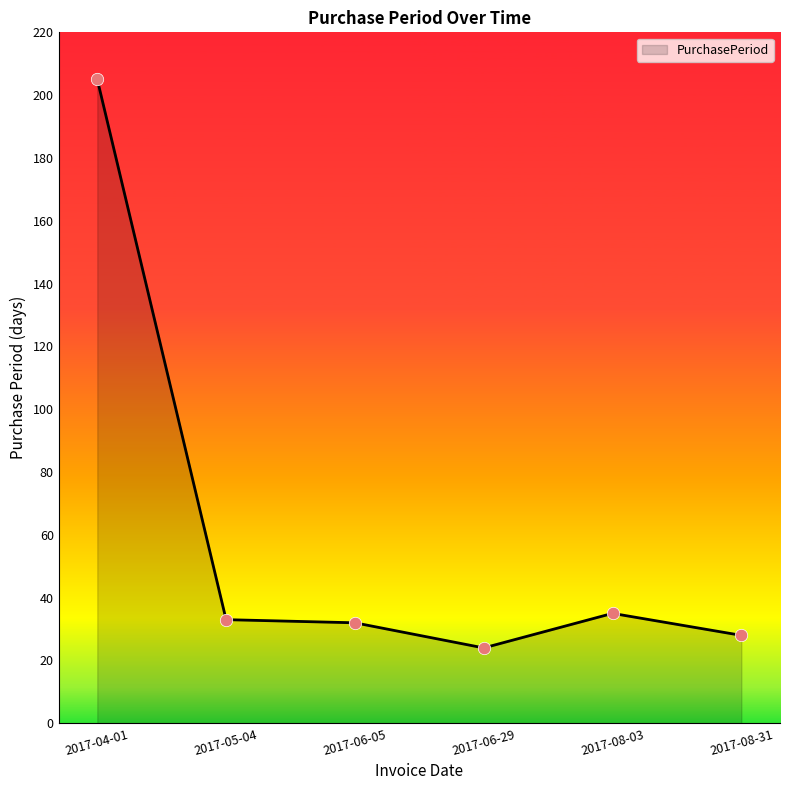

Approximately how many times larger is the value at 2017-08-03 compared to 2017-04-01?

0.2